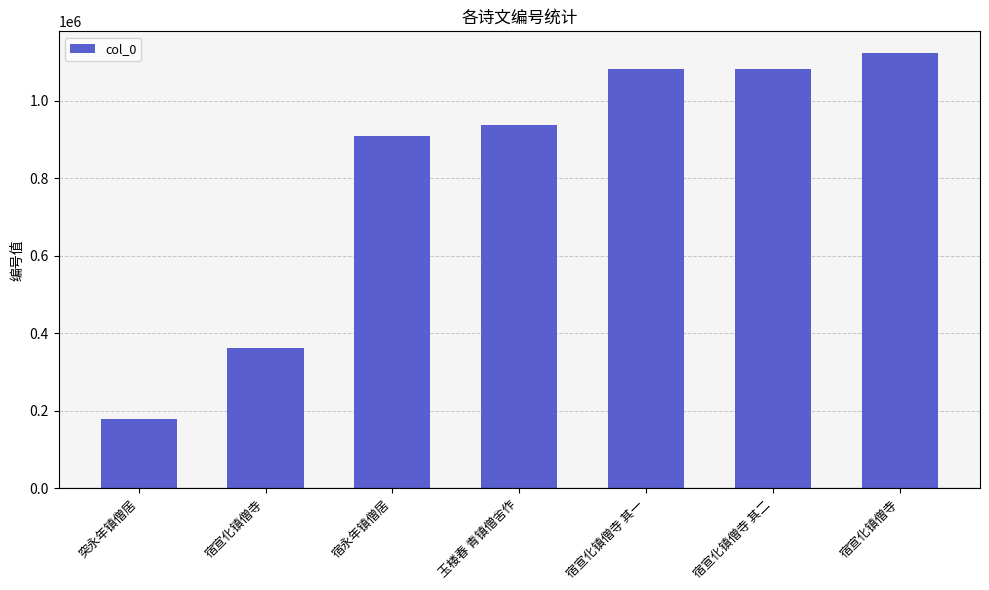

List the labels in order of value, smallest first.

突永年镇僧居, 宿宣化镇僧寺, 宿永年镇僧居, 玉楼春 青镇僧舍作, 宿宣化镇僧寺 其一, 宿宣化镇僧寺 其二, 宿宣化镇僧寺